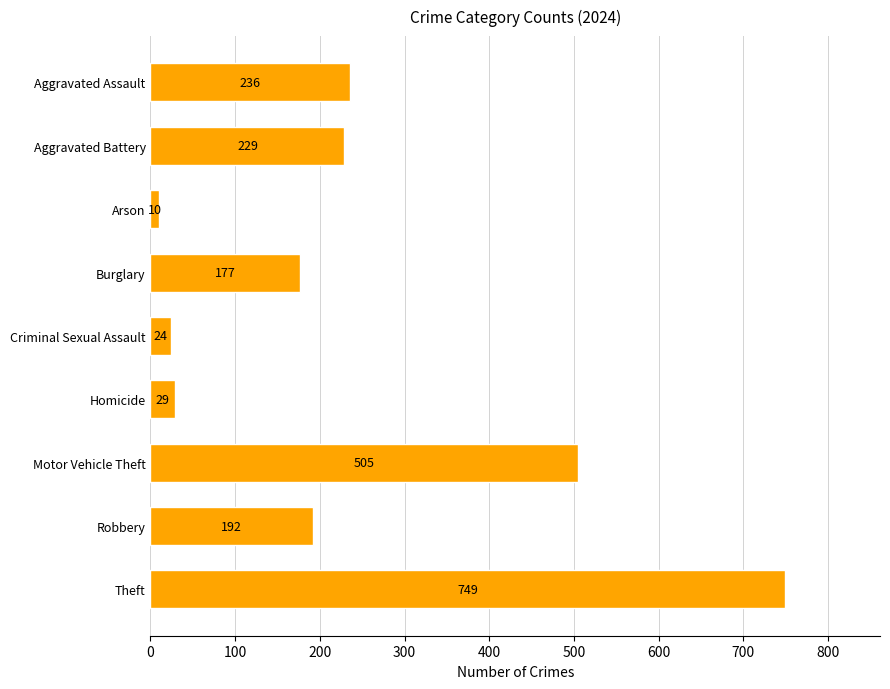

At which label is the value closest to 379?

Motor Vehicle Theft